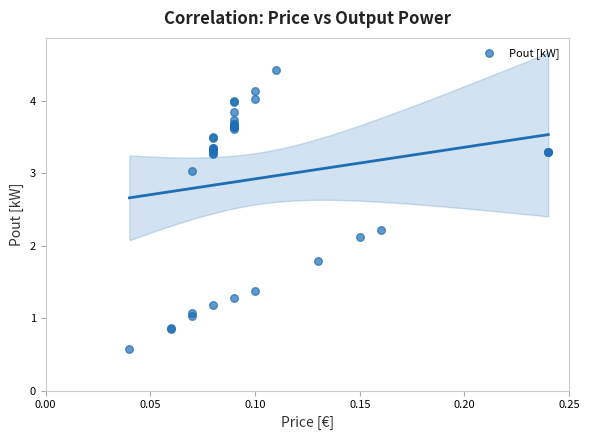

What Y value in the scatter plot is closest to 2?

2.1